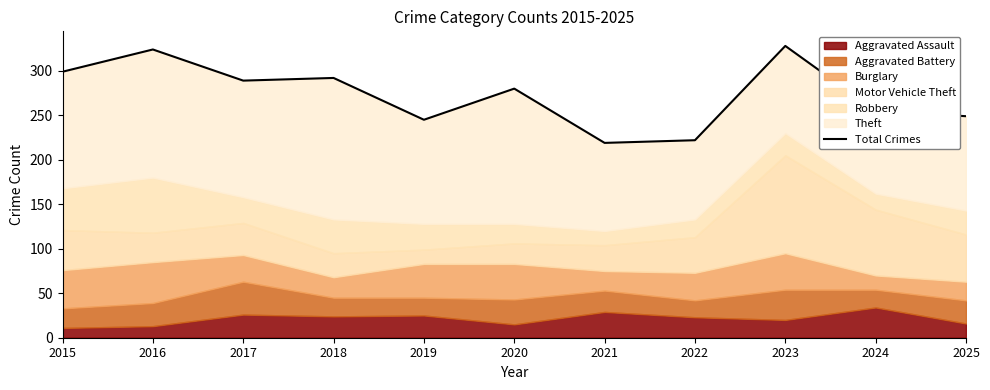

Does the chart display data point markers on the line(s)?

No